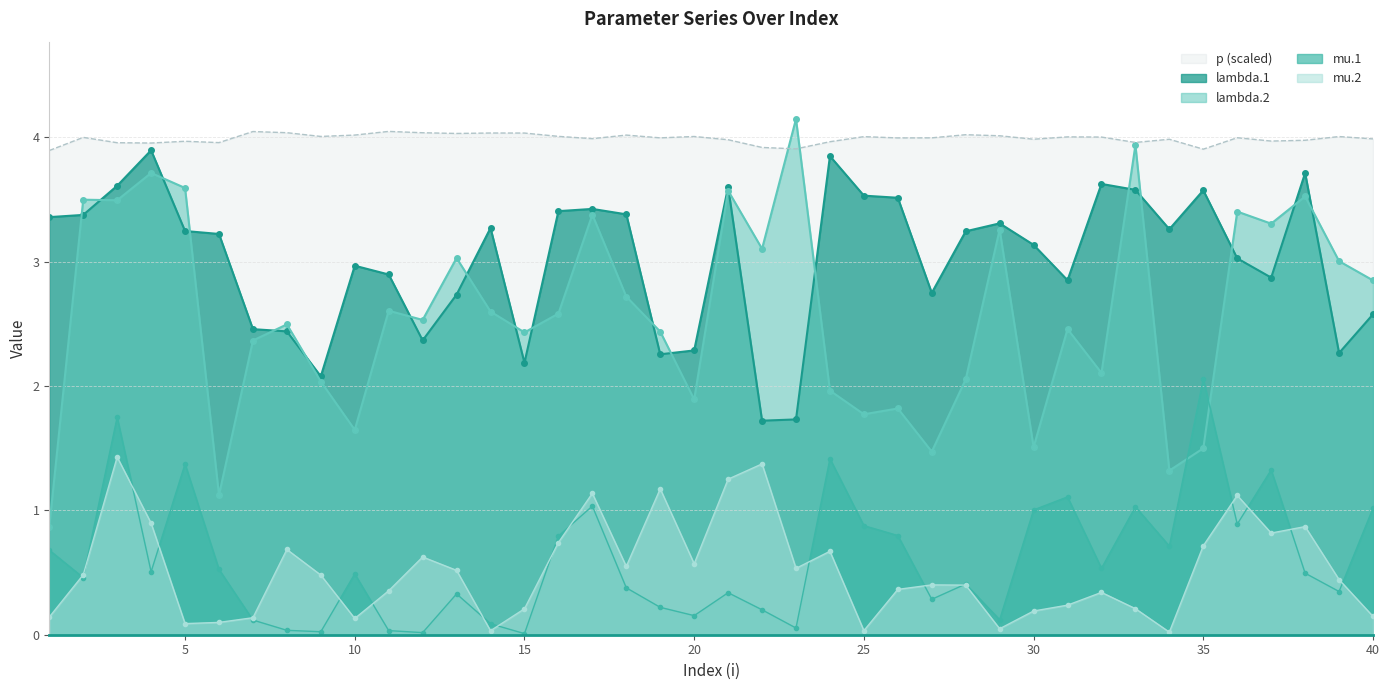

Where is the first local minimum for mu.2?

5